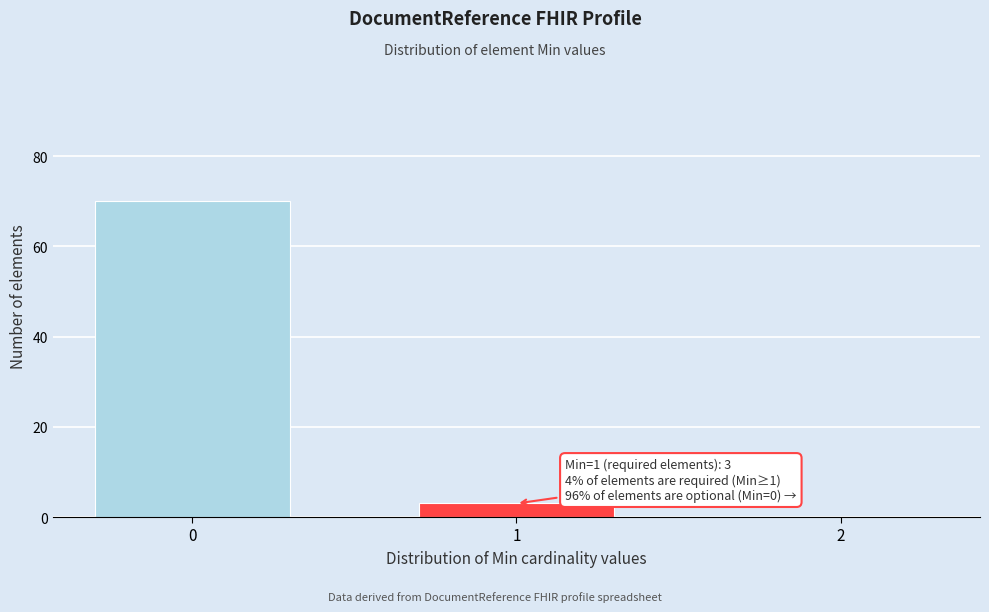

Reading left to right, list all the values displayed in this chart.

0=70	1=3	2=0